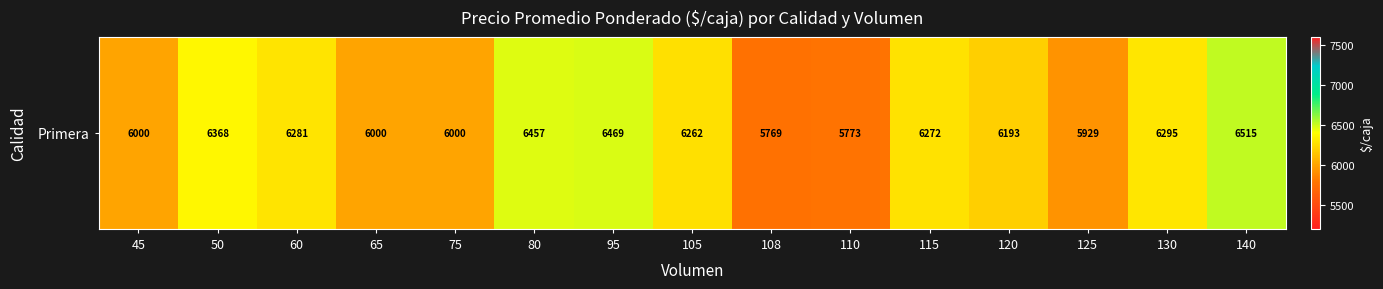

Reading left to right, list all the values displayed in this chart.

45=6000	50=6368	60=6281	65=6000	75=6000	80=6457	95=6469	105=6262	108=5769	110=5773	115=6272	120=6193	125=5929	130=6295	140=6515